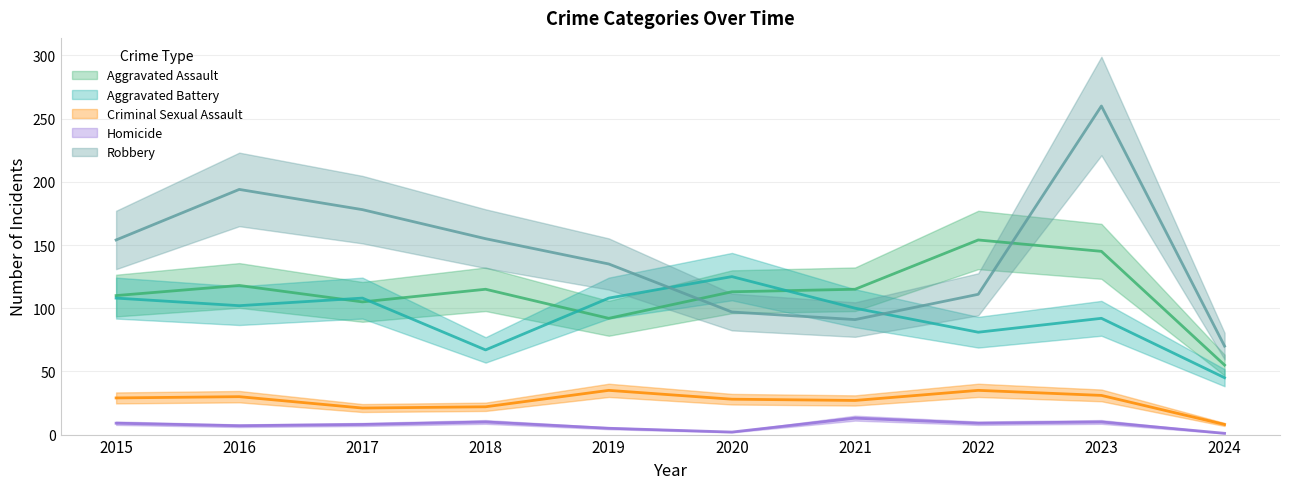

What is the difference between the Aggravated Battery values at 2015 and 2024?

63